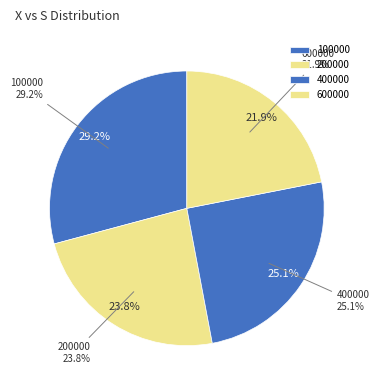

How many slices are in this pie chart?

4